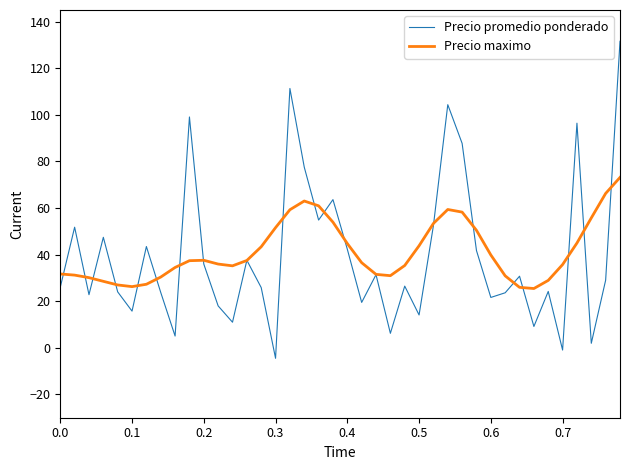

Which series has the widest spread of values?

Precio promedio ponderado